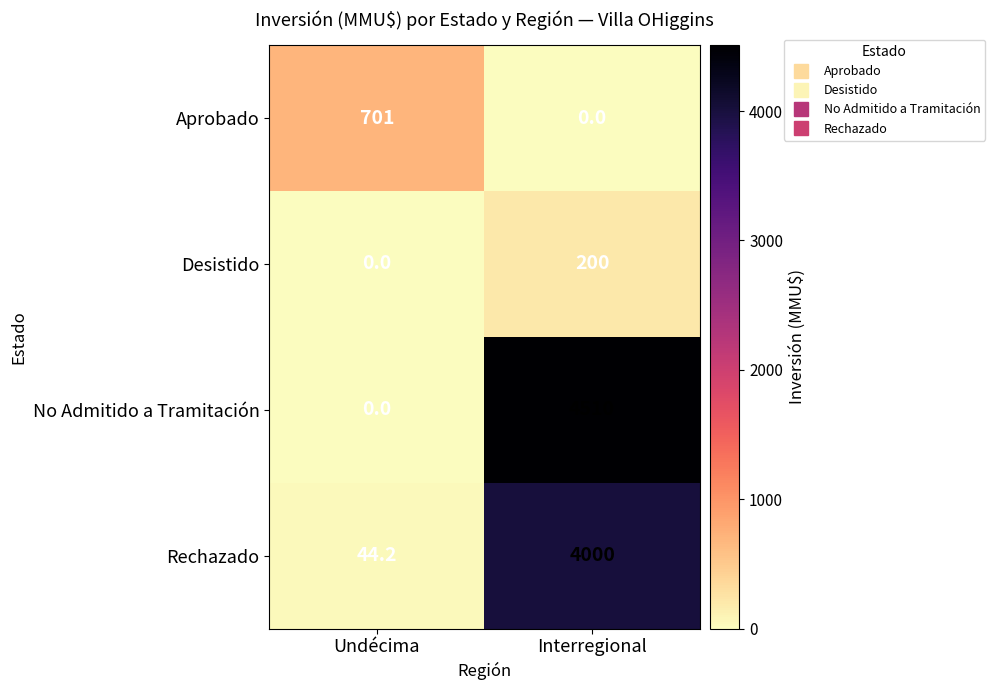

Which series changed the most between Undécima and Interregional?

No Admitido a Tramitación